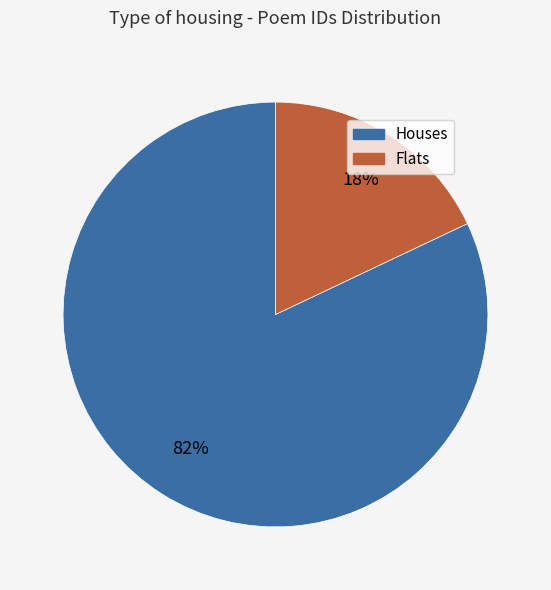

Is there a majority slice in this chart?

Yes